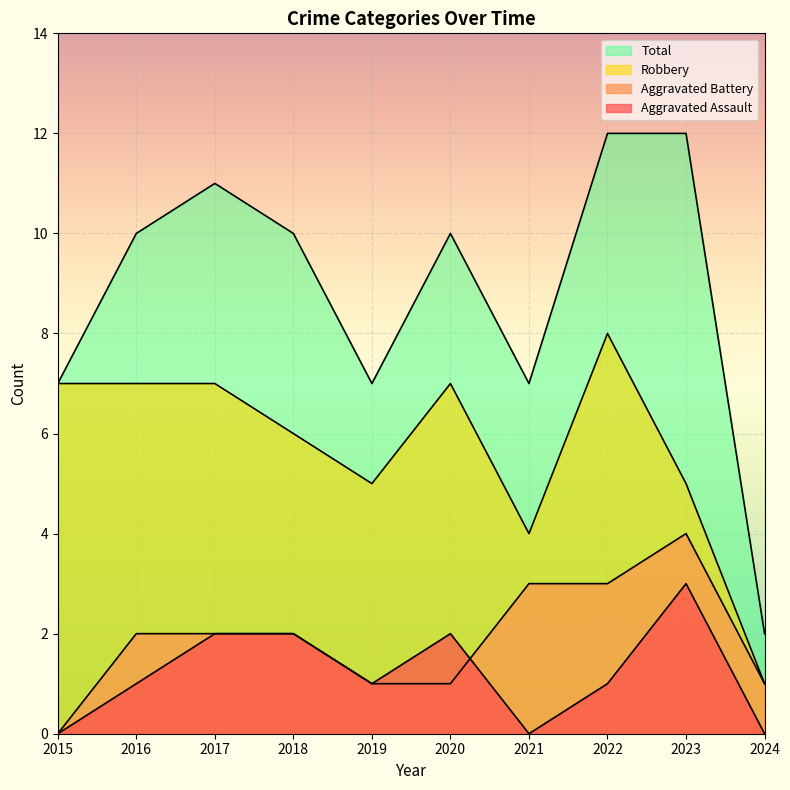

List the labels in order of Robbery value, largest first.

2022, 2015, 2016, 2017, 2020, 2018, 2019, 2023, 2021, 2024